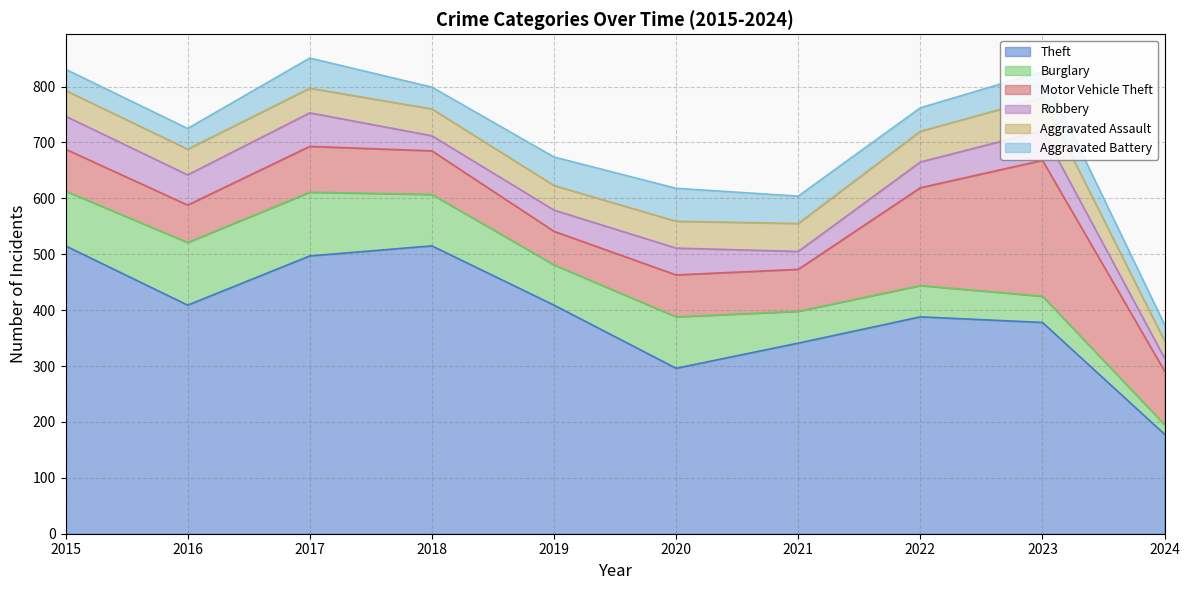

What is the highest value of the Theft series?

515